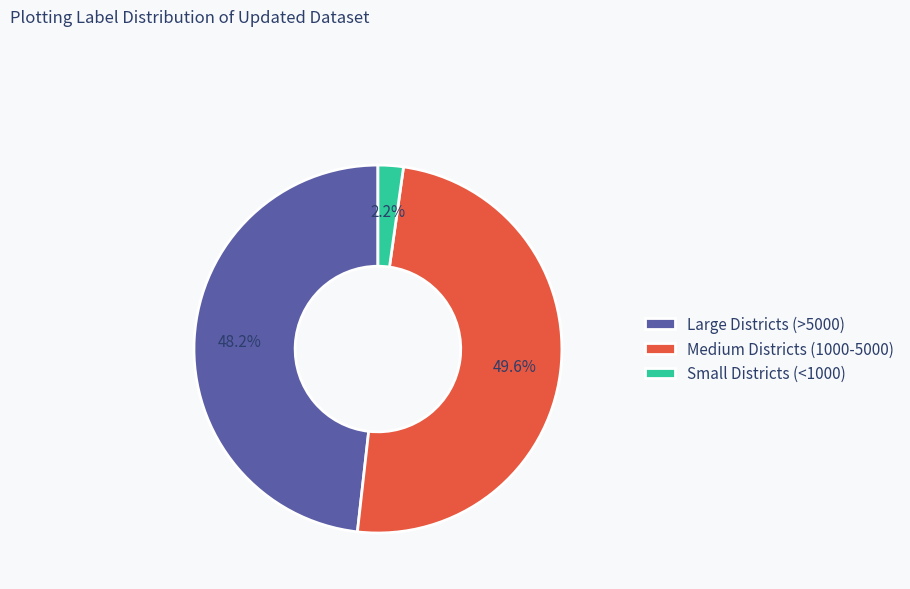

Which category has the biggest portion of the pie?

Medium Districts (1000-5000)